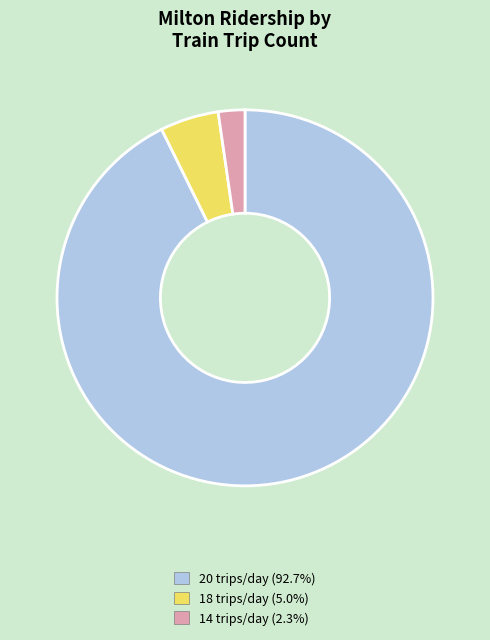

Is there any slice that represents more than half of the pie?

Yes